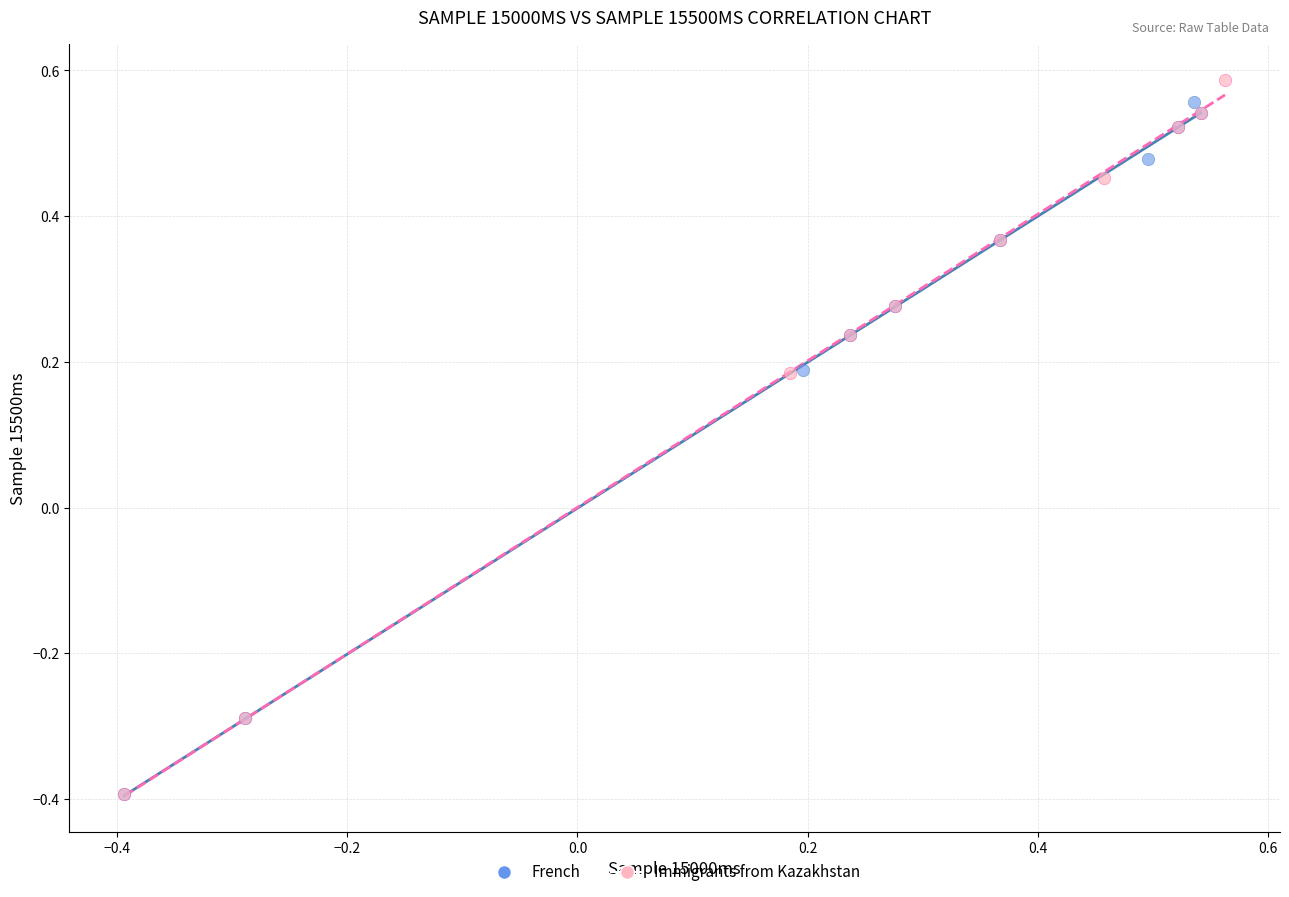

Which series contains the highest Y value?

Immigrants from Kazakhstan